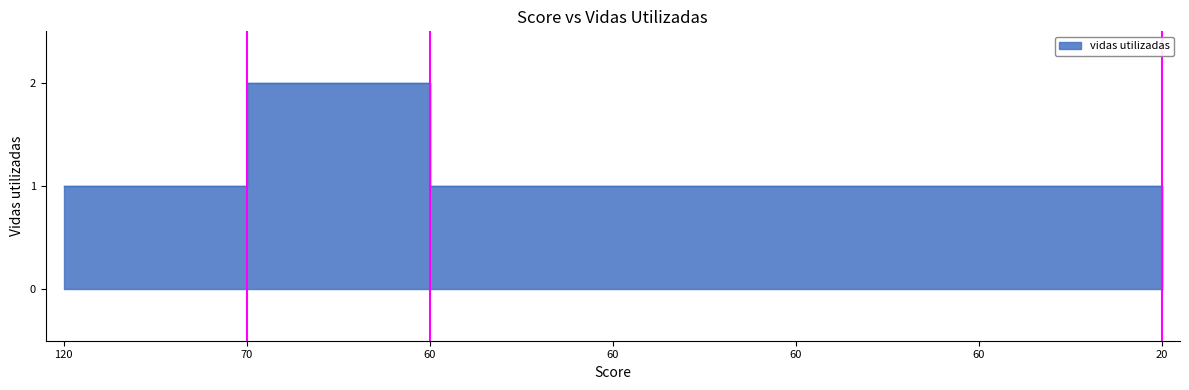

Count the number of values greater than 1.

1